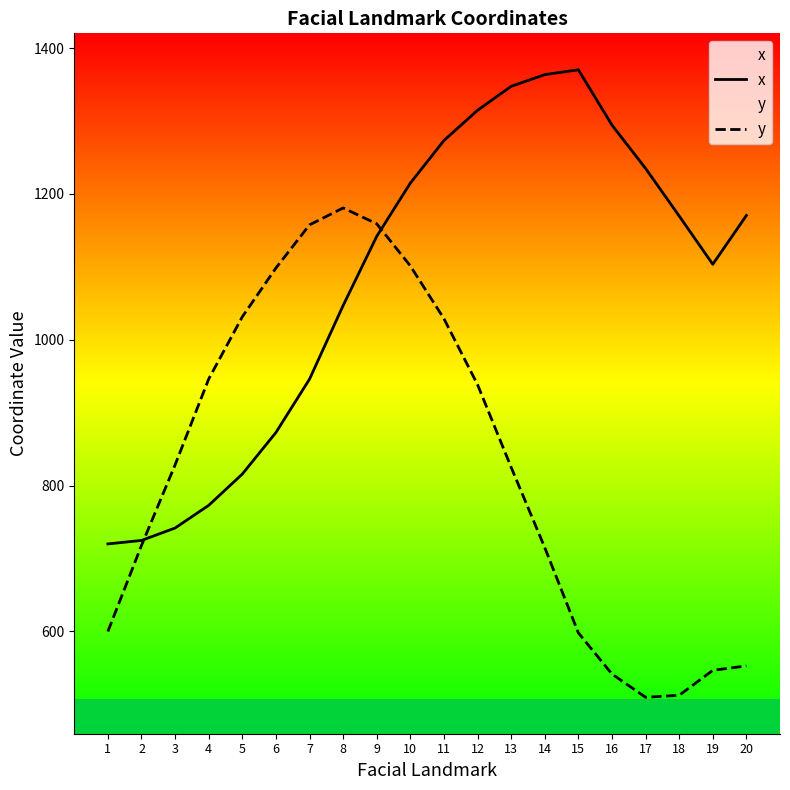

Is it true that x equals 1169.5 at 3?

False